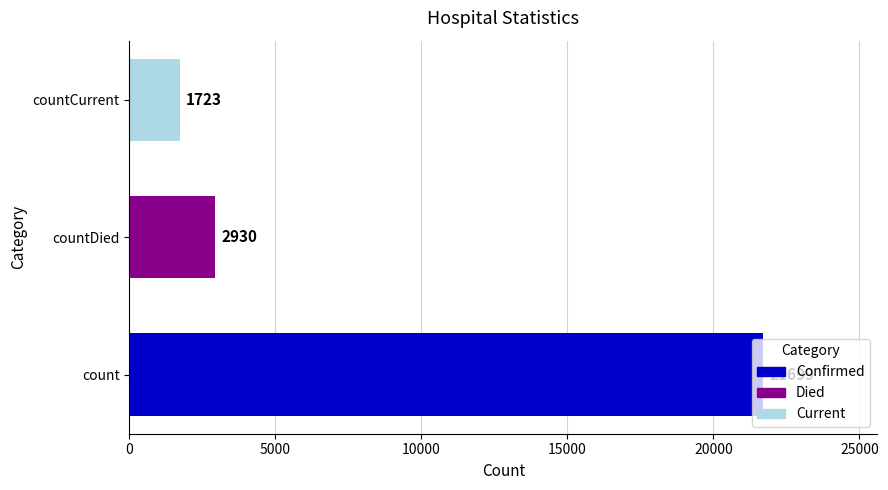

Are the bars horizontal?

Yes